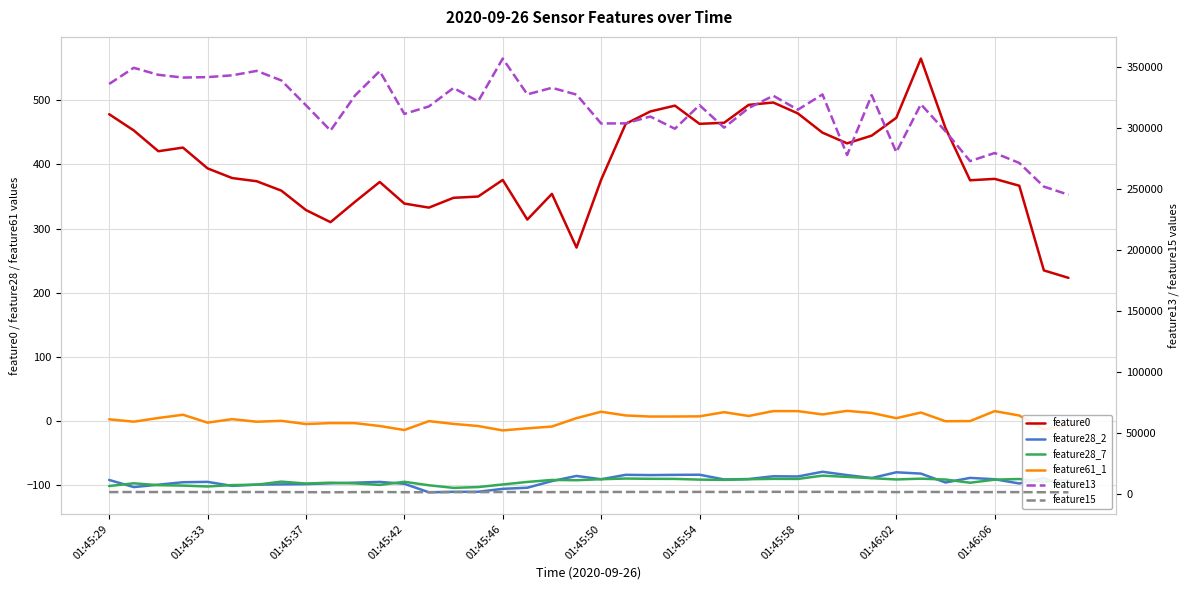

True or false: feature15 has a value of 1347.0 at 14.

True